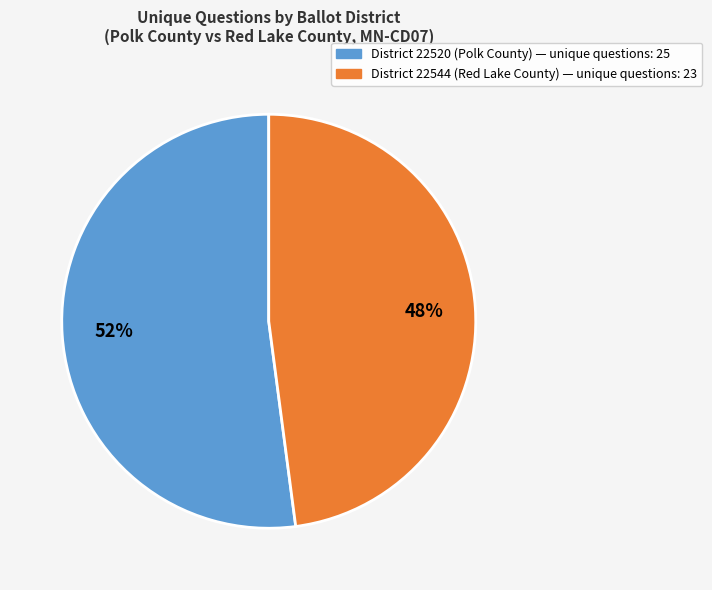

To the nearest percent, what is the difference between the largest and smallest slice percentages?

4%